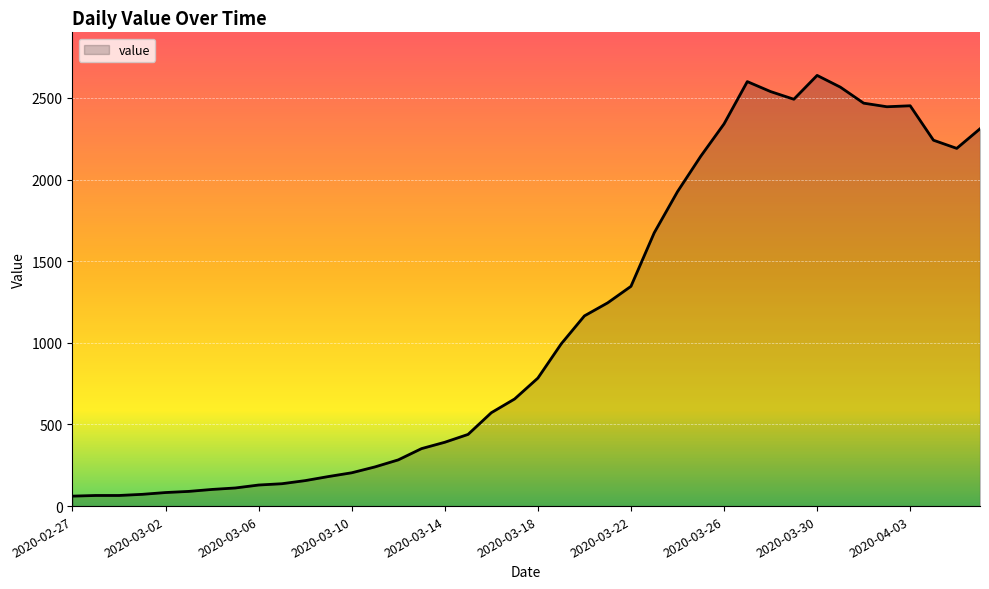

What is the difference between the maximum and minimum values?

2577